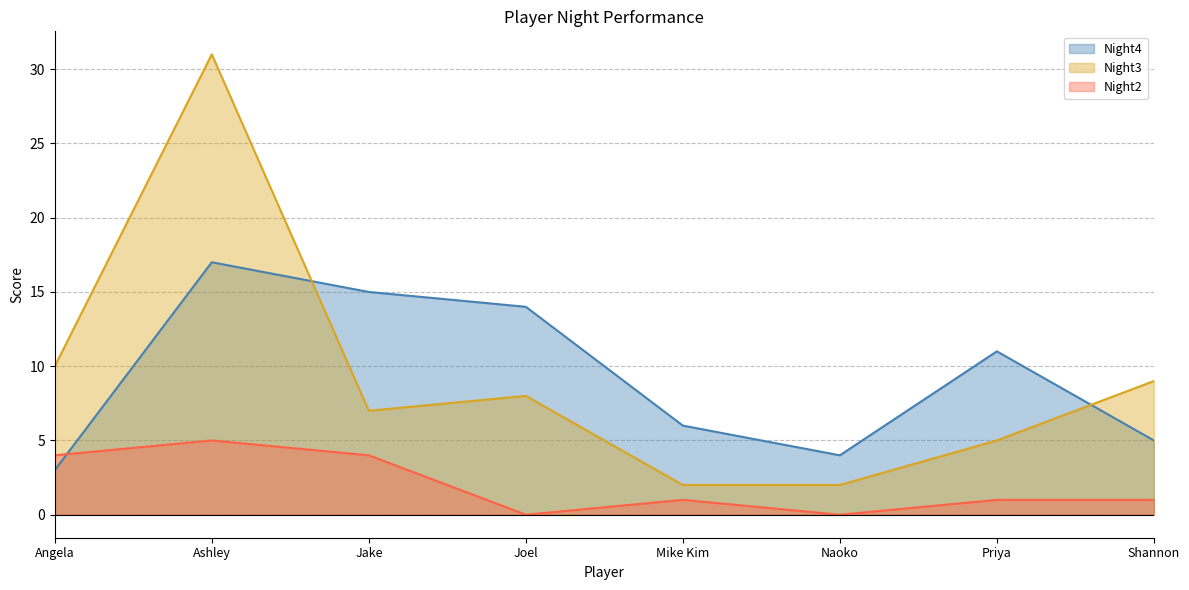

The Night3 series shows 10 at Angela. True or false?

True